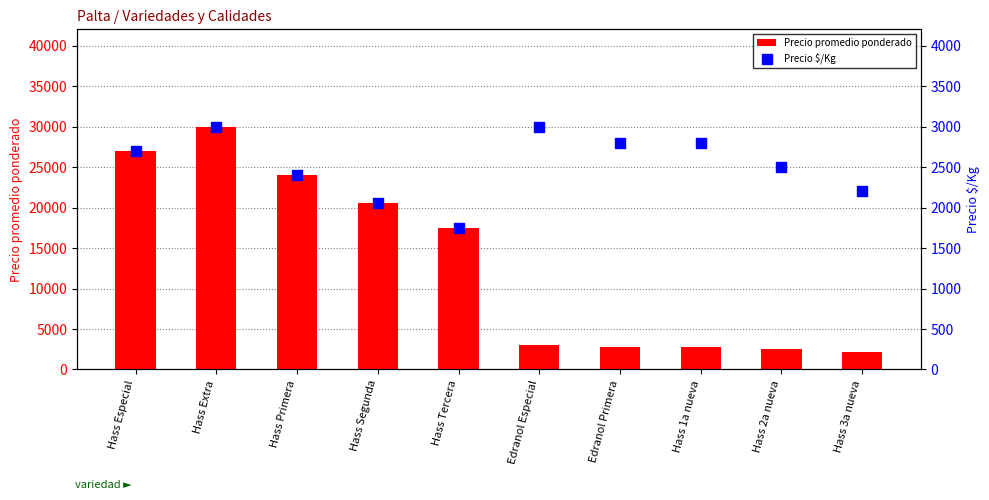

What are all the series names shown in the legend?

Precio promedio ponderado, Precio $/Kg